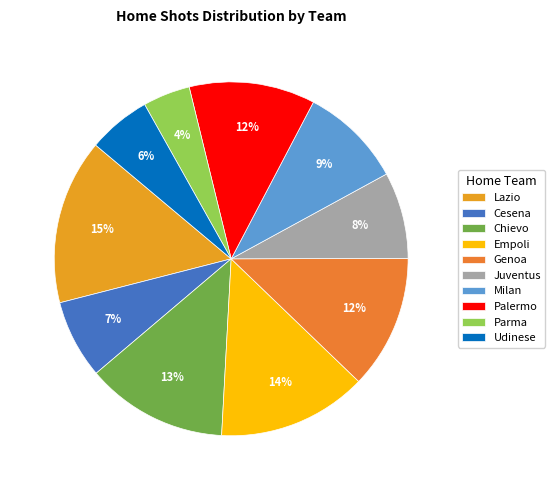

Is it true that Palermo is 18% of the pie?

False